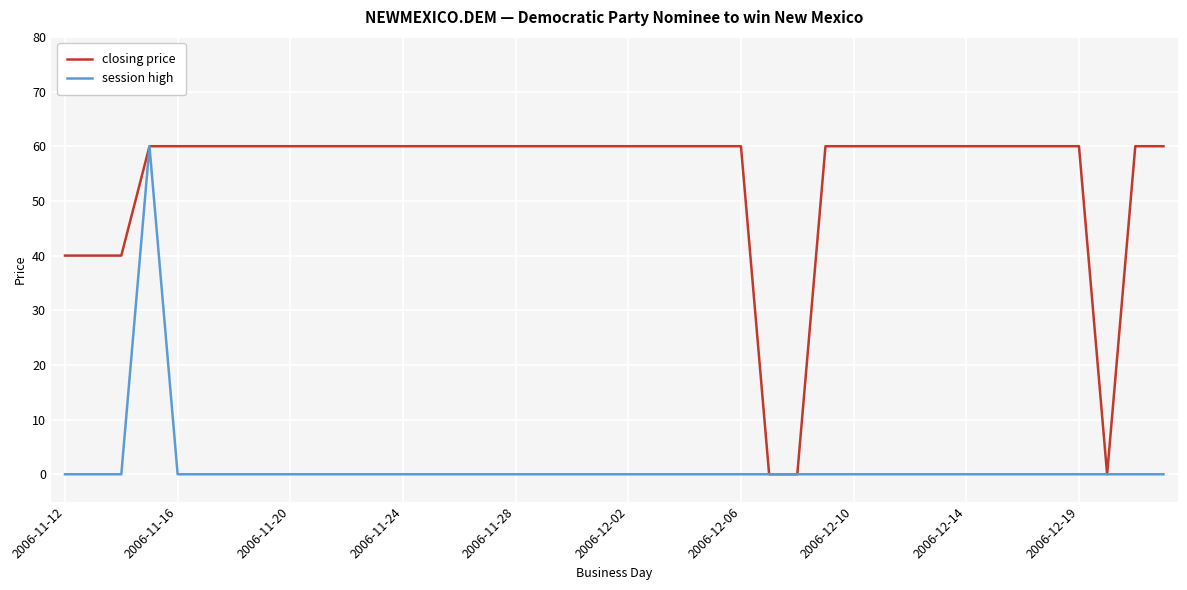

List the series in order of their overall mean, lowest first.

session high, closing price